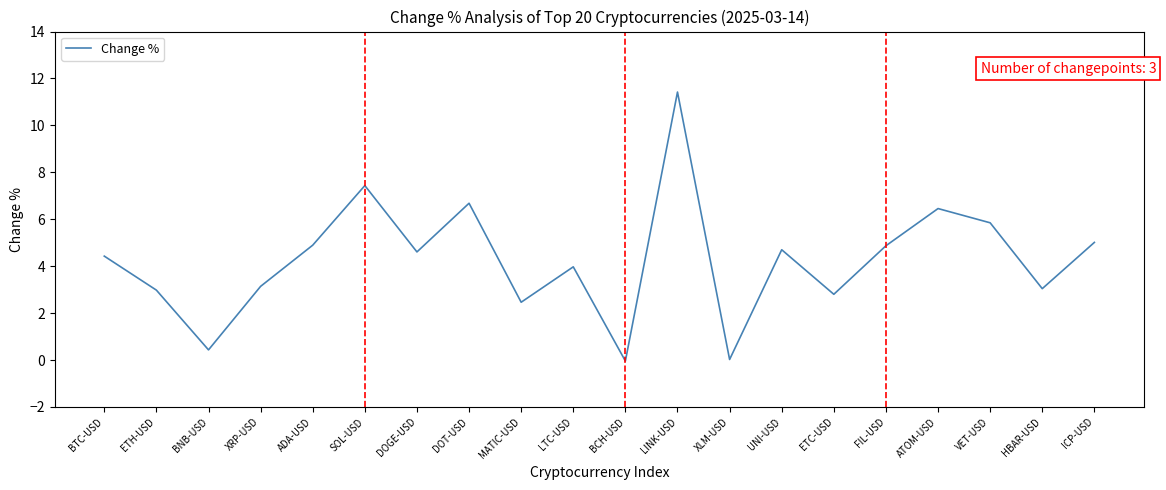

What is the difference between the maximum and minimum values?

11.5